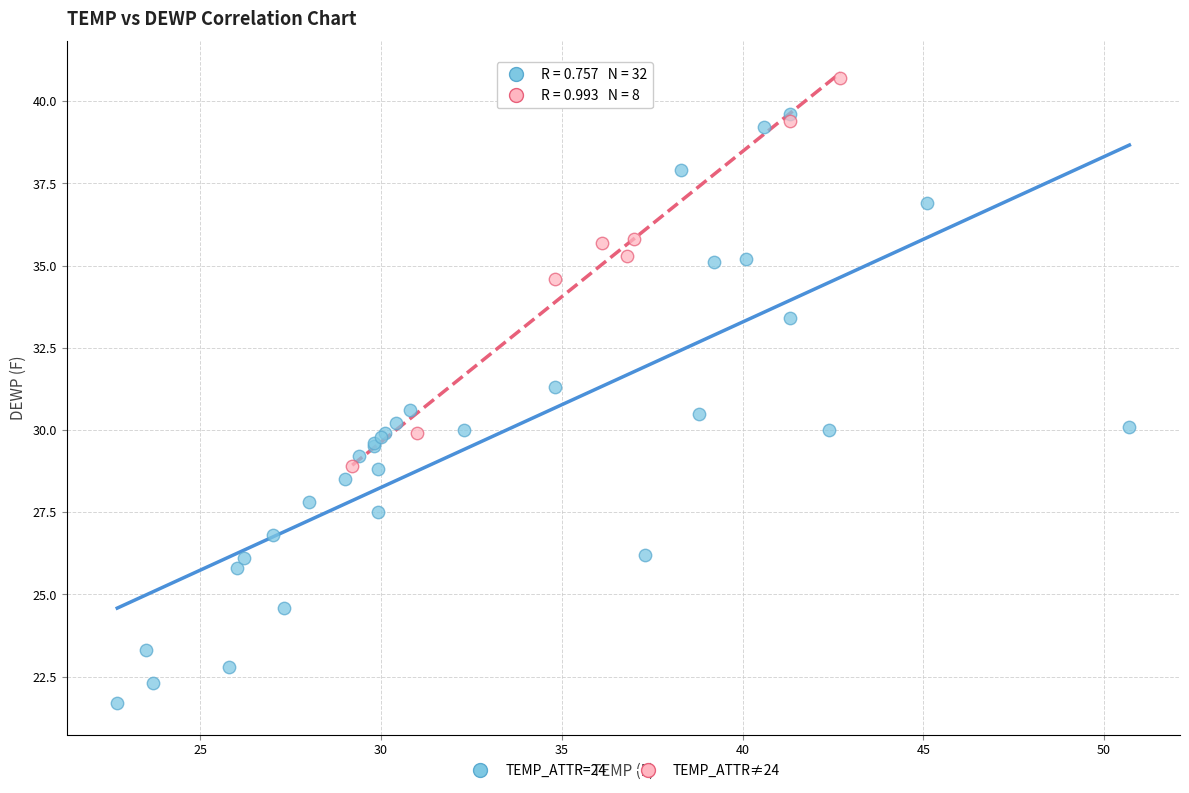

Which series contains the highest Y value?

TEMP_ATTR≠24